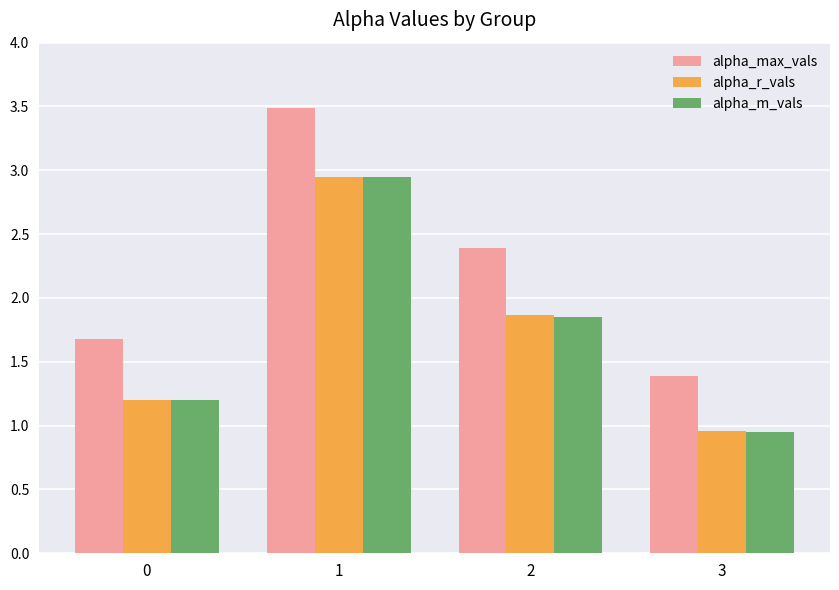

Is it true that alpha_m_vals equals 3.0 at 2?

False